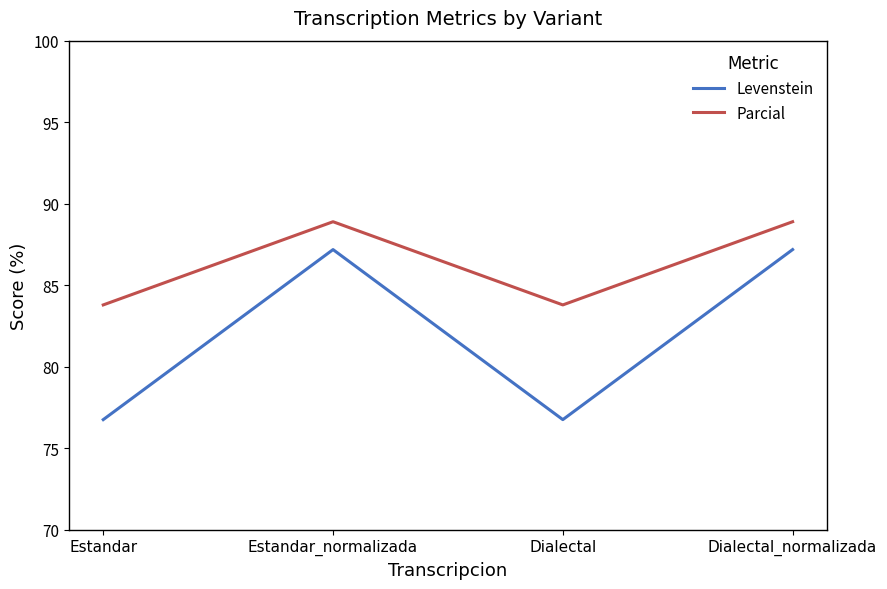

What is the difference between the maximum and second lowest values in the Parcial series?

5.1